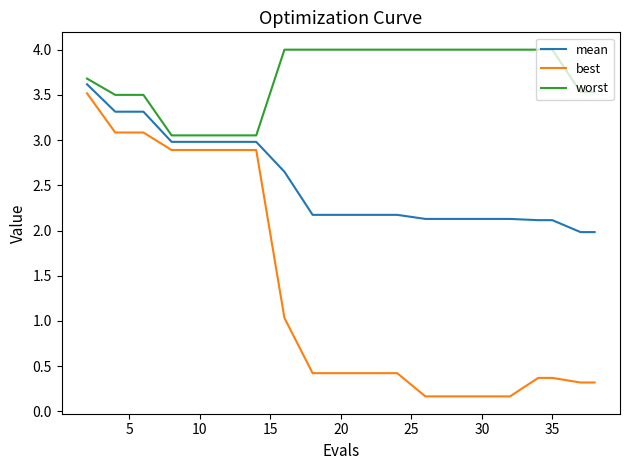

What is the difference between the maximum and minimum values in the worst series?

0.9